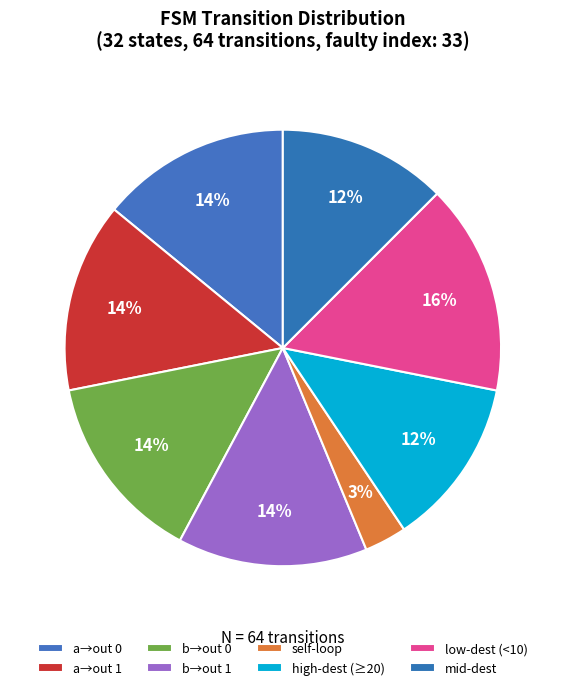

Count the number of slices in the pie.

8